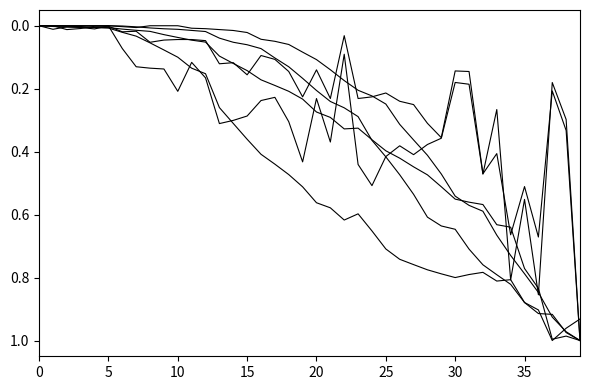

Does the chart have visible grid lines?

No